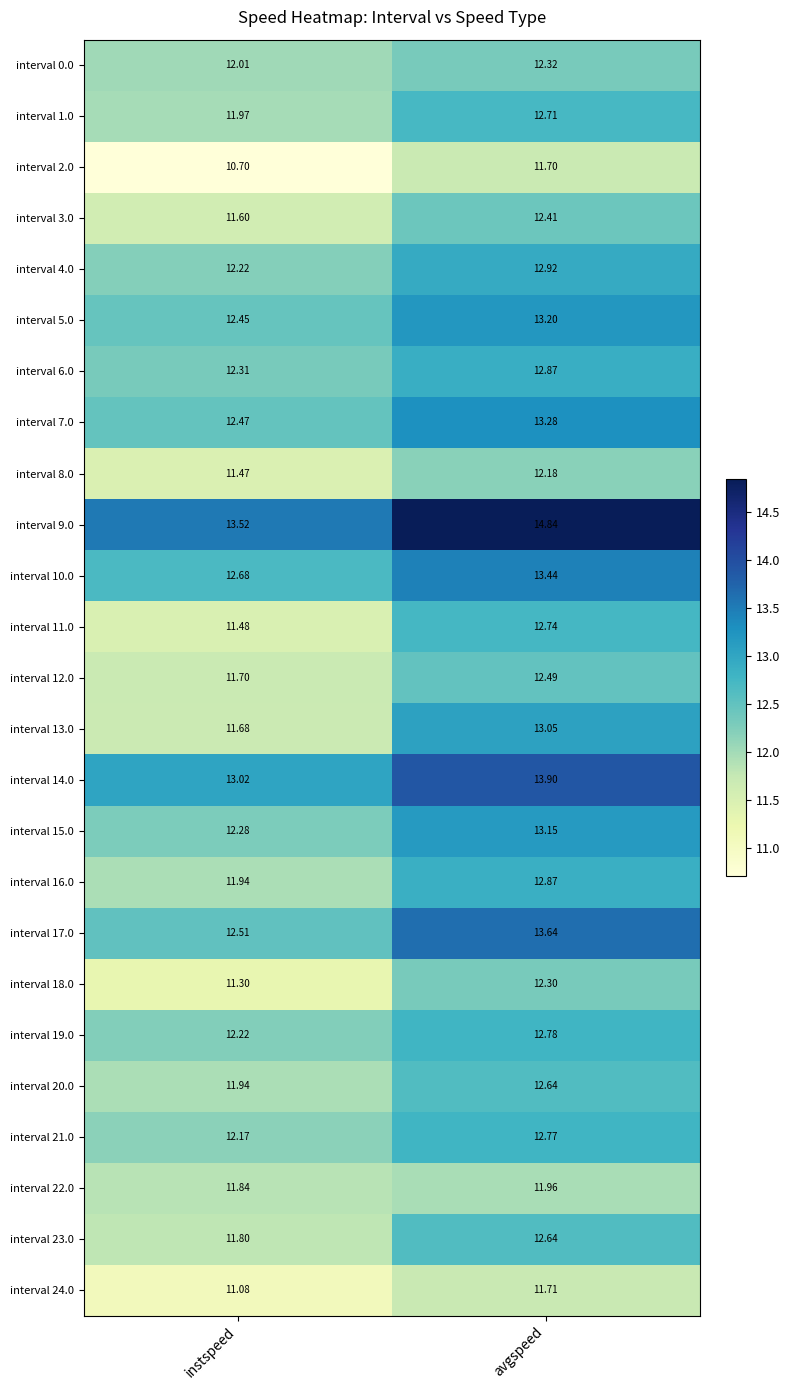

At which label is interval 2.0 closest to 11?

instspeed